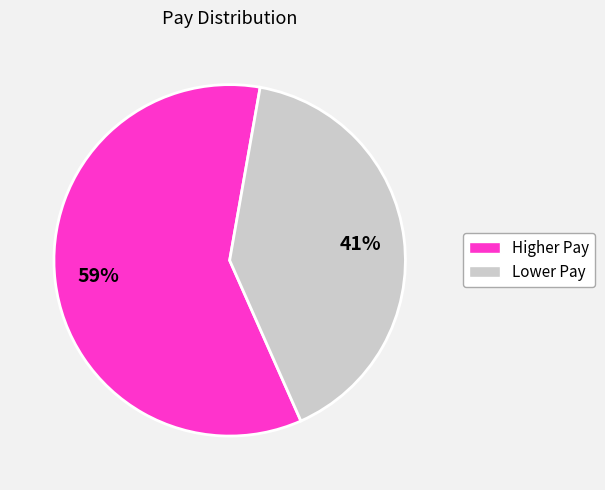

Does any single category account for the majority?

Yes